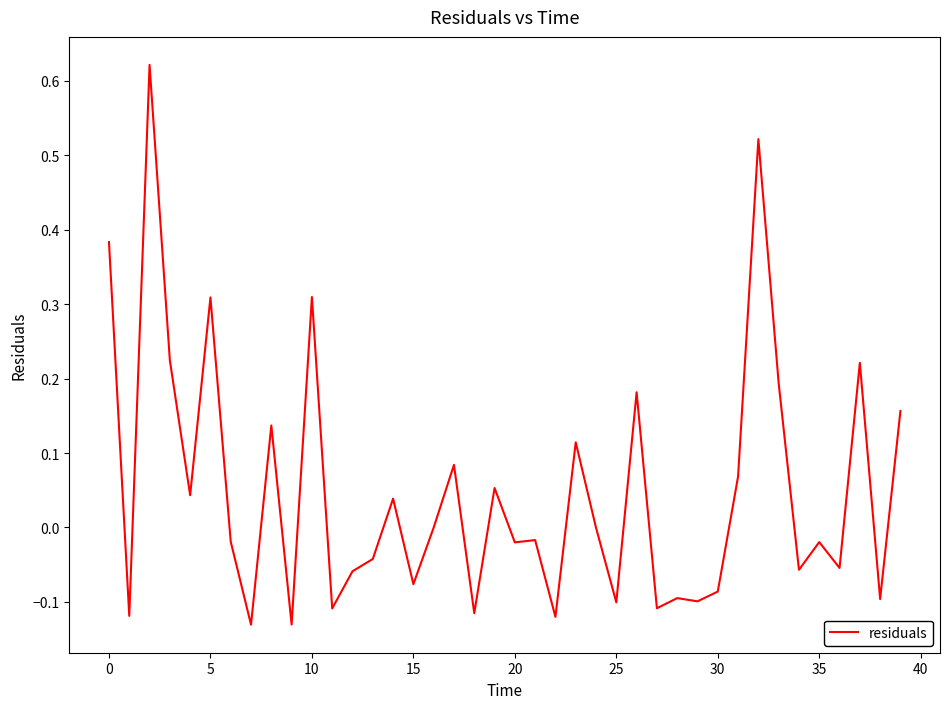

What is the difference between the maximum and minimum values?

0.8